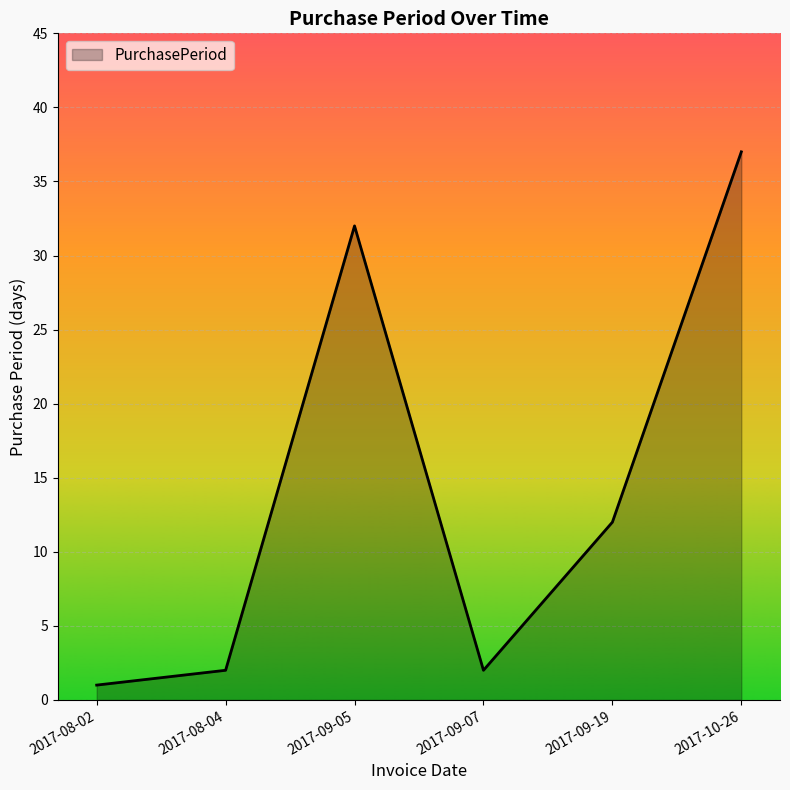

What is the sum of the values at 2017-08-04 and 2017-09-19?

14